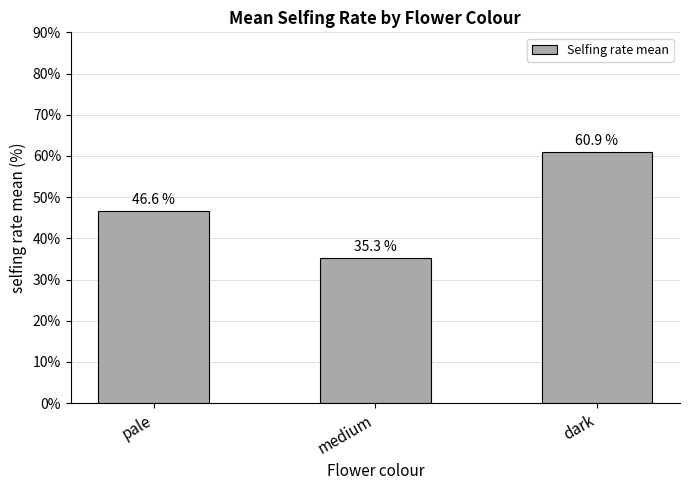

What is the difference between the values at dark and medium?

0.3